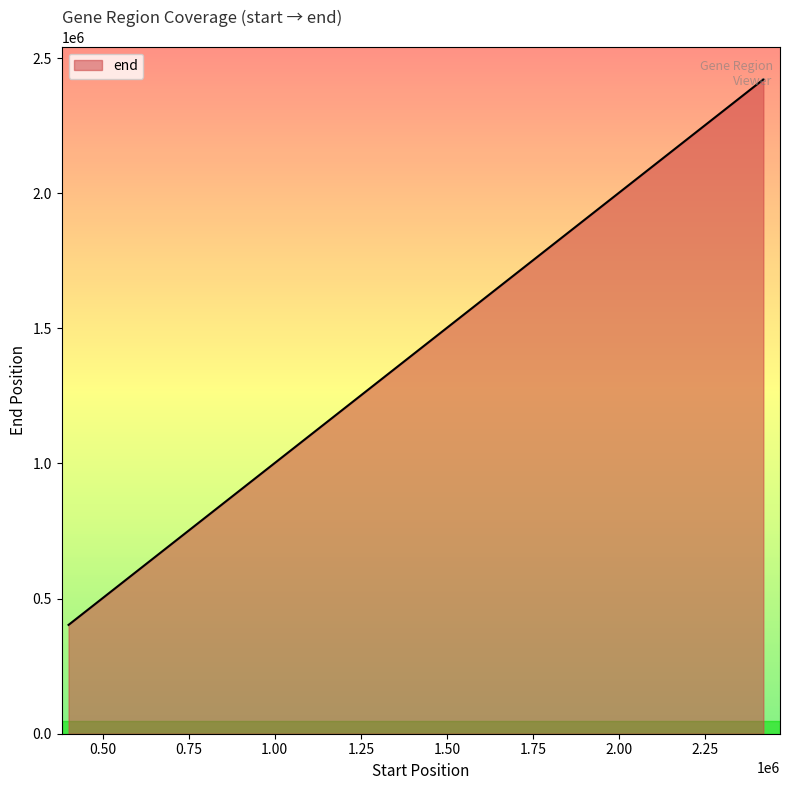

What is the sum of all values?

62081936